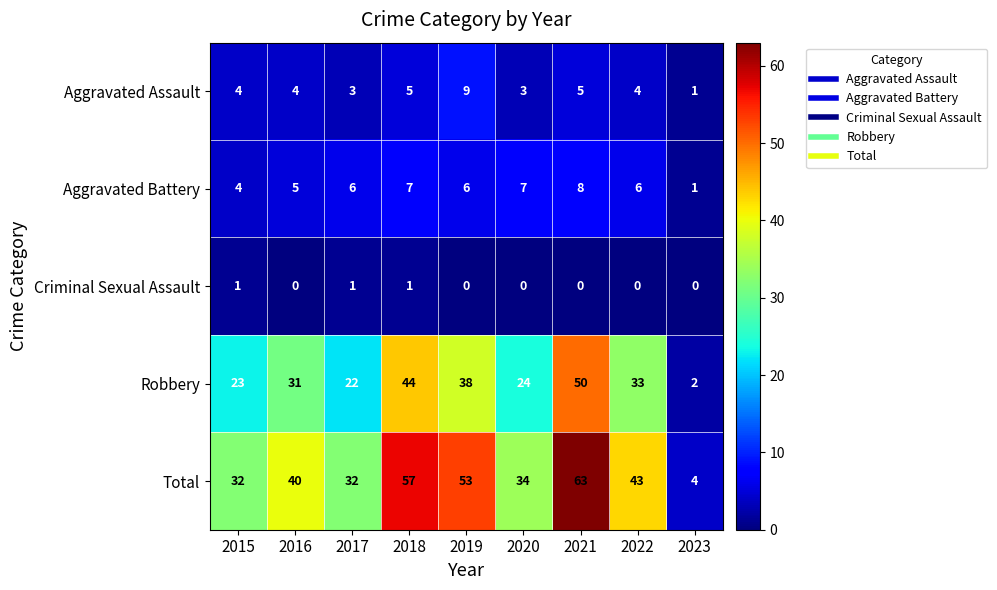

How many categories are shown in the chart?

9